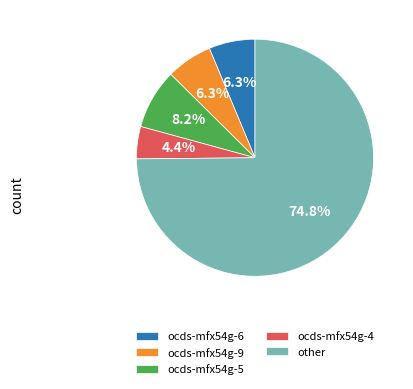

Count the number of slices in the pie.

5